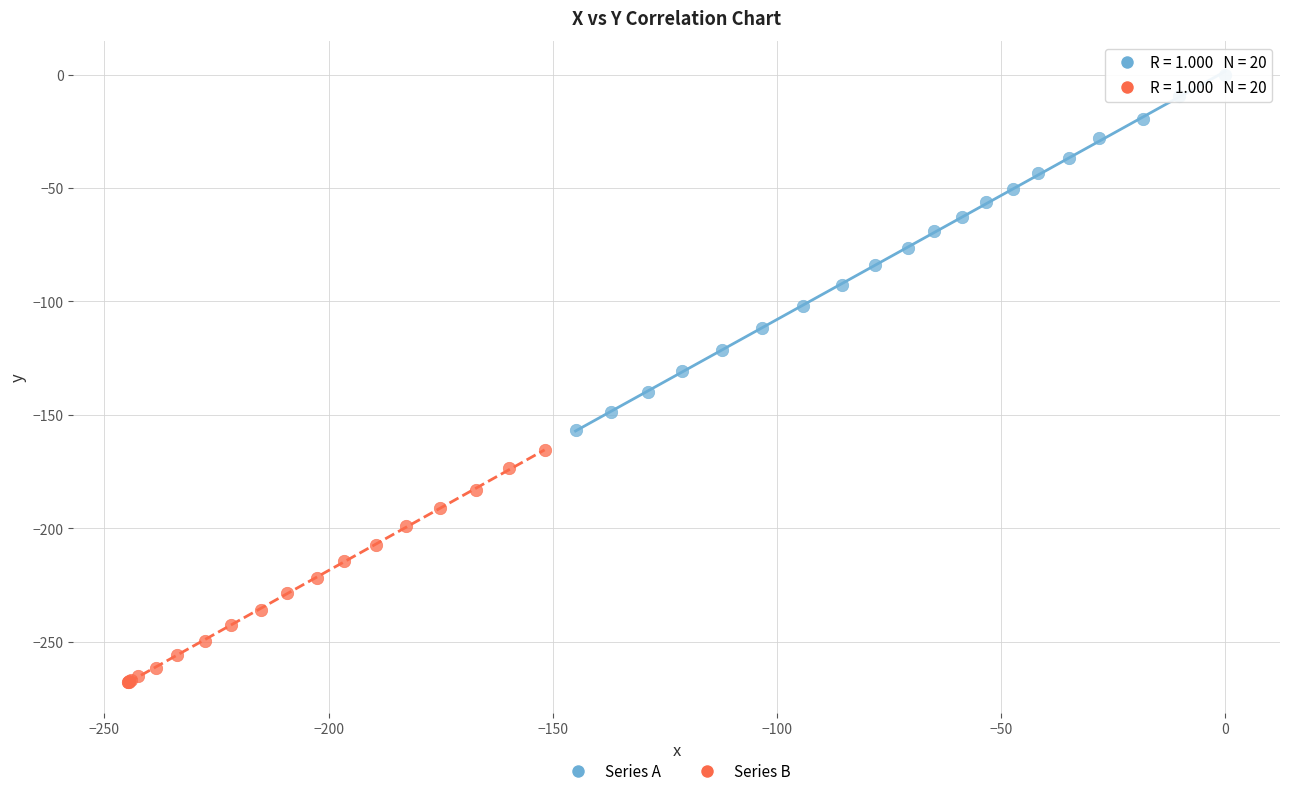

Which series contains the lowest Y value?

Series B